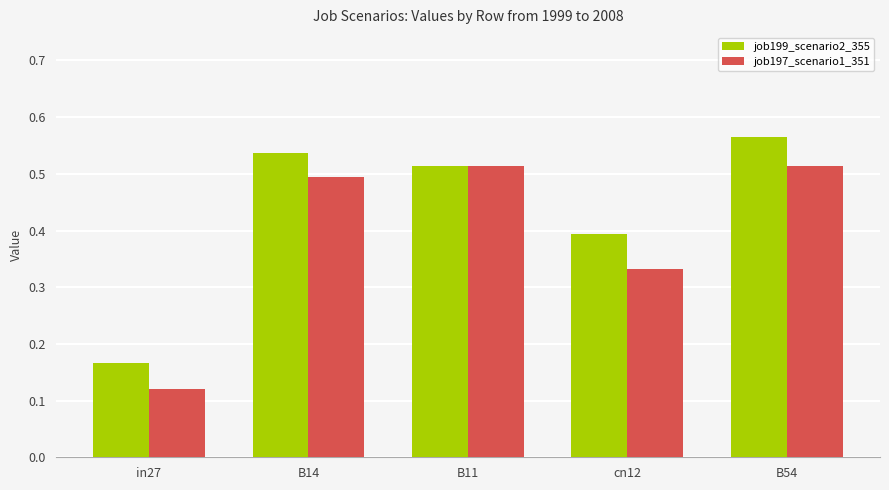

Which series has the largest total across all categories?

job199_scenario2_355